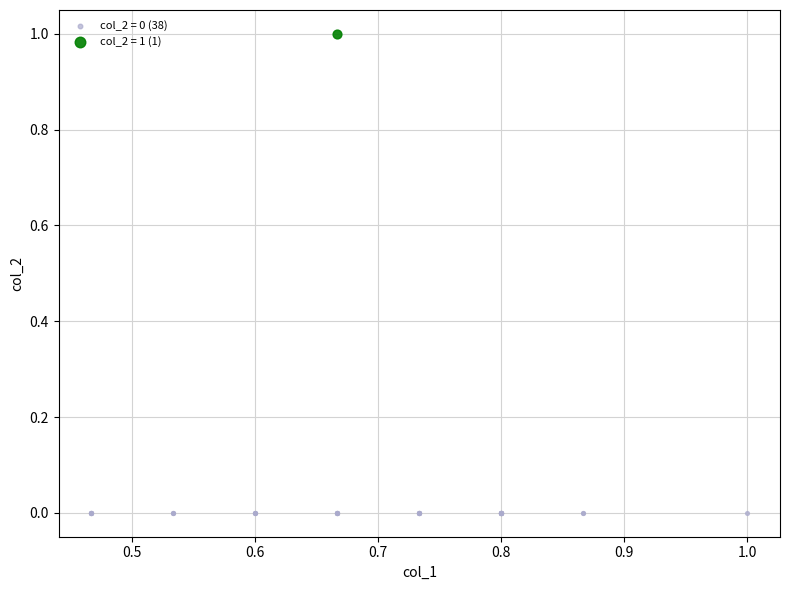

What are all the series names shown in the legend?

col_2 = 0 (38), col_2 = 1 (1)